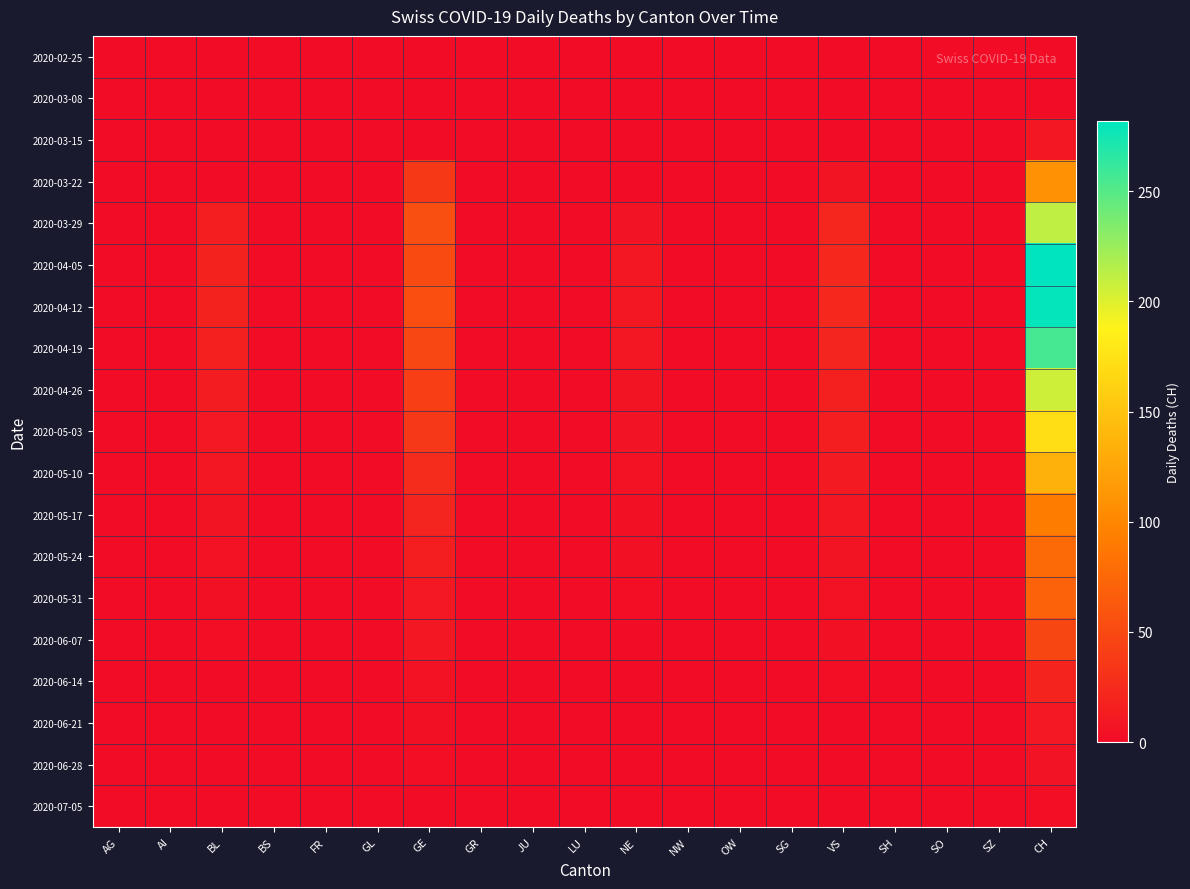

Reading left to right, transcribe all the data shown in this chart.

2020-02-25: AG=0	AI=0	BL=0	BS=0	FR=0	GL=0	GE=0	GR=0	JU=0	LU=0	NE=0	NW=0	OW=0	SG=0	VS=0	SH=0	SO=0	SZ=0	CH=0
2020-03-08: AG=0	AI=0	BL=0	BS=0	FR=0	GL=0	GE=0	GR=0	JU=0	LU=0	NE=0	NW=0	OW=0	SG=0	VS=1	SH=0	SO=0	SZ=0	CH=1
2020-03-15: AG=0	AI=0	BL=0	BS=0	FR=0	GL=0	GE=0	GR=0	JU=0	LU=0	NE=0	NW=0	OW=0	SG=0	VS=1	SH=0	SO=0	SZ=0	CH=9
2020-03-22: AG=0	AI=0	BL=0	BS=0	FR=0	GL=0	GE=36	GR=0	JU=0	LU=0	NE=0	NW=0	OW=0	SG=0	VS=7	SH=0	SO=0	SZ=0	CH=110
2020-03-29: AG=0	AI=0	BL=14	BS=0	FR=0	GL=0	GE=55	GR=0	JU=0	LU=0	NE=6	NW=0	OW=0	SG=0	VS=21	SH=0	SO=0	SZ=0	CH=211
2020-04-05: AG=0	AI=0	BL=18	BS=0	FR=0	GL=0	GE=51	GR=0	JU=0	LU=0	NE=9	NW=0	OW=0	SG=0	VS=23	SH=0	SO=0	SZ=0	CH=282
2020-04-12: AG=0	AI=0	BL=18	BS=0	FR=0	GL=0	GE=54	GR=0	JU=0	LU=0	NE=9	NW=0	OW=0	SG=0	VS=23	SH=0	SO=0	SZ=0	CH=280
2020-04-19: AG=0	AI=0	BL=16	BS=0	FR=0	GL=0	GE=48	GR=0	JU=0	LU=0	NE=8	NW=0	OW=0	SG=0	VS=20	SH=0	SO=0	SZ=0	CH=256
2020-04-26: AG=0	AI=0	BL=13	BS=0	FR=0	GL=0	GE=41	GR=0	JU=0	LU=0	NE=7	NW=0	OW=0	SG=0	VS=17	SH=0	SO=0	SZ=0	CH=206
2020-05-03: AG=0	AI=0	BL=10	BS=0	FR=0	GL=0	GE=35	GR=0	JU=0	LU=0	NE=6	NW=0	OW=0	SG=0	VS=14	SH=0	SO=0	SZ=0	CH=172
2020-05-10: AG=0	AI=0	BL=9	BS=0	FR=0	GL=0	GE=26	GR=0	JU=0	LU=0	NE=5	NW=0	OW=0	SG=0	VS=12	SH=0	SO=0	SZ=0	CH=135
2020-05-17: AG=0	AI=0	BL=7	BS=0	FR=0	GL=0	GE=20	GR=0	JU=0	LU=0	NE=4	NW=0	OW=0	SG=0	VS=9	SH=0	SO=0	SZ=0	CH=92
2020-05-24: AG=0	AI=0	BL=5	BS=0	FR=0	GL=0	GE=15	GR=0	JU=0	LU=0	NE=3	NW=0	OW=0	SG=0	VS=7	SH=0	SO=0	SZ=0	CH=77
2020-05-31: AG=0	AI=0	BL=3	BS=0	FR=0	GL=0	GE=10	GR=0	JU=0	LU=0	NE=2	NW=0	OW=0	SG=0	VS=5	SH=0	SO=0	SZ=0	CH=70
2020-06-07: AG=0	AI=0	BL=2	BS=0	FR=0	GL=0	GE=8	GR=0	JU=0	LU=0	NE=1	NW=0	OW=0	SG=0	VS=3	SH=0	SO=0	SZ=0	CH=47
2020-06-14: AG=0	AI=0	BL=1	BS=0	FR=0	GL=0	GE=5	GR=0	JU=0	LU=0	NE=1	NW=0	OW=0	SG=0	VS=2	SH=0	SO=0	SZ=0	CH=19
2020-06-21: AG=0	AI=0	BL=1	BS=0	FR=0	GL=0	GE=4	GR=0	JU=0	LU=0	NE=0	NW=0	OW=0	SG=0	VS=1	SH=0	SO=0	SZ=0	CH=10
2020-06-28: AG=0	AI=0	BL=0	BS=0	FR=0	GL=0	GE=2	GR=0	JU=0	LU=0	NE=0	NW=0	OW=0	SG=0	VS=1	SH=0	SO=0	SZ=0	CH=6
2020-07-05: AG=0	AI=0	BL=0	BS=0	FR=0	GL=0	GE=1	GR=0	JU=0	LU=0	NE=0	NW=0	OW=0	SG=0	VS=0	SH=0	SO=0	SZ=0	CH=2